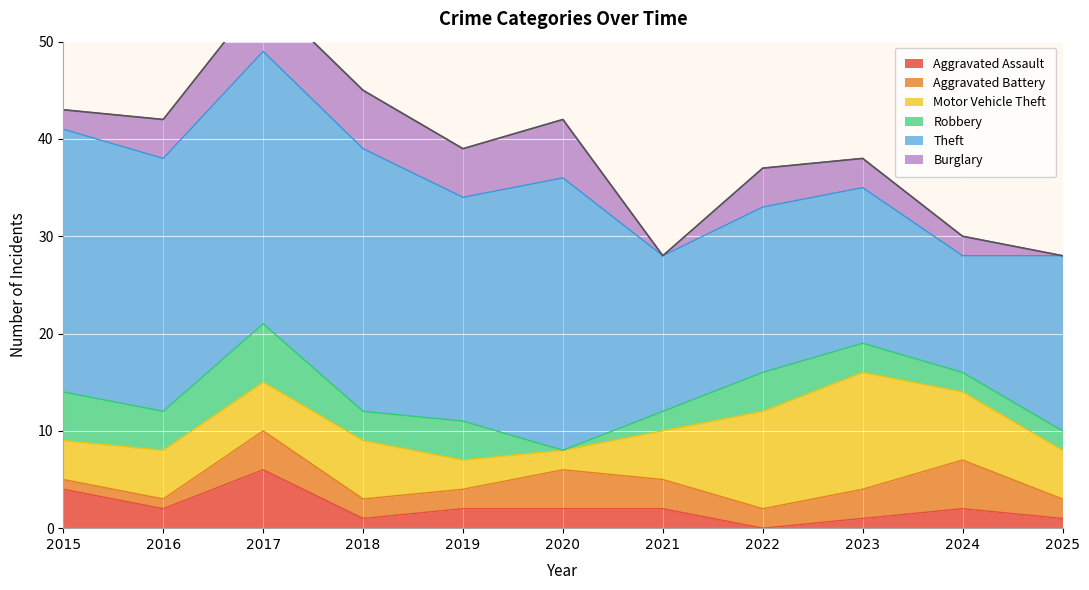

Where is Aggravated Battery nearest to the value 3?

2021